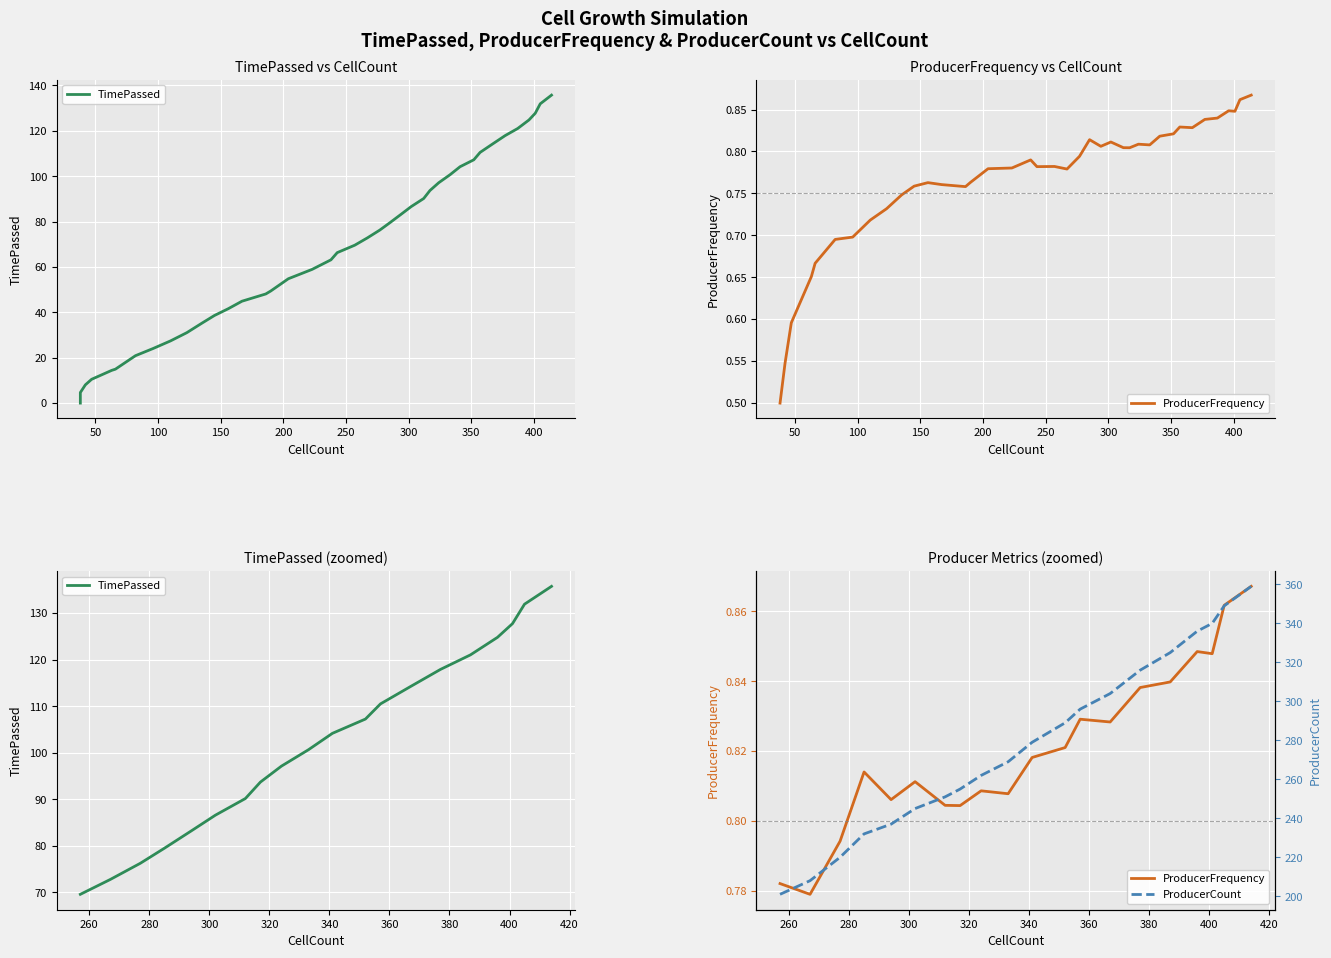

True or false: ProducerCount and ProducerFrequency cross at least once.

False